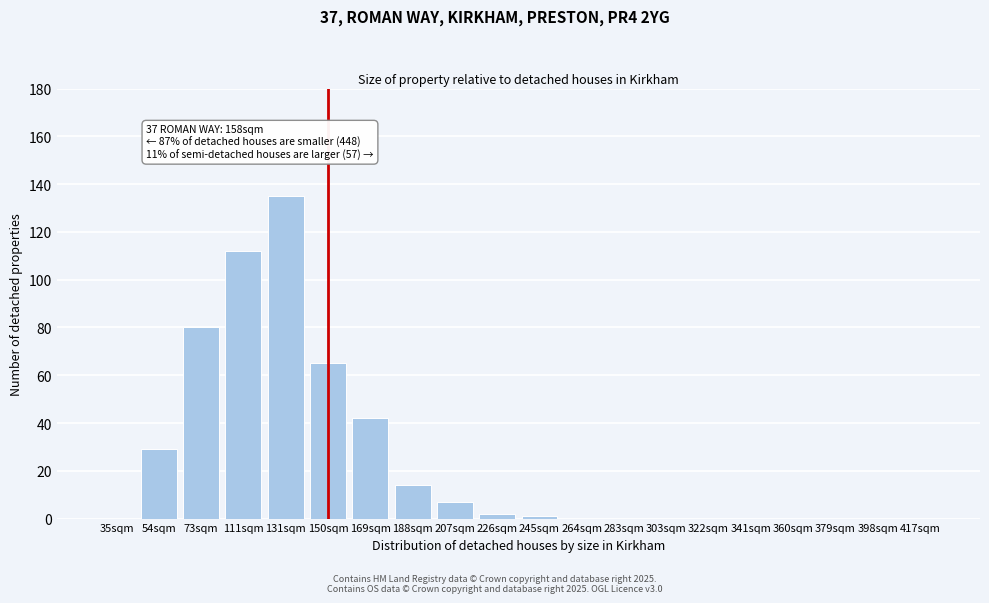

Reading left to right, transcribe all the data shown in this chart.

35sqm=0	54sqm=29	73sqm=80	111sqm=112	131sqm=135	150sqm=65	169sqm=42	188sqm=14	207sqm=7	226sqm=2	245sqm=1	264sqm=0	283sqm=0	303sqm=0	322sqm=0	341sqm=0	360sqm=0	379sqm=0	398sqm=0	417sqm=0